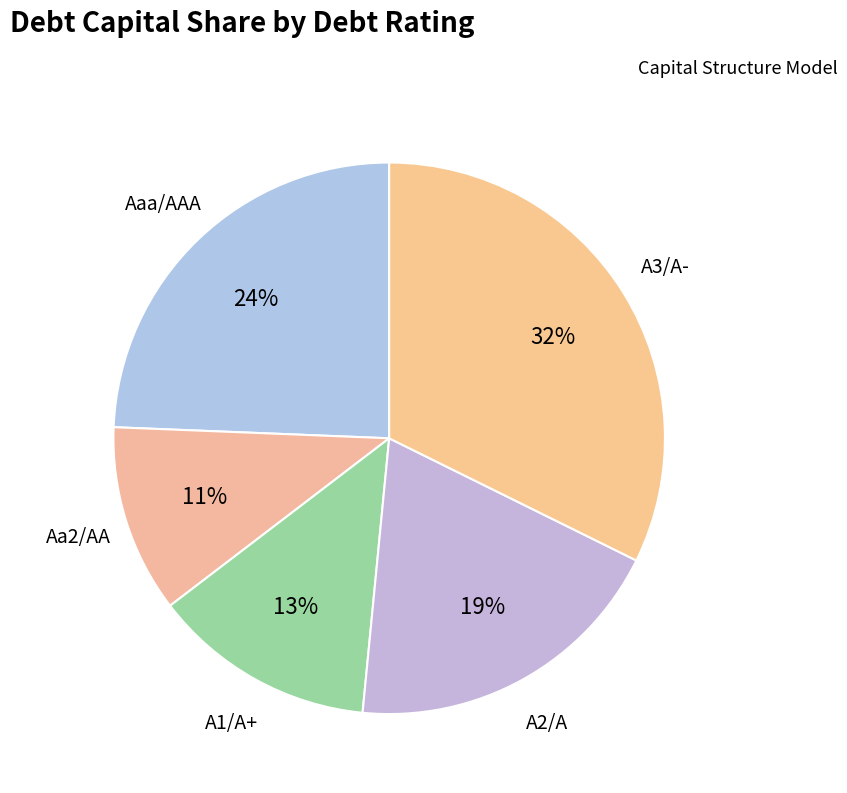

How many segments does this pie chart have?

5